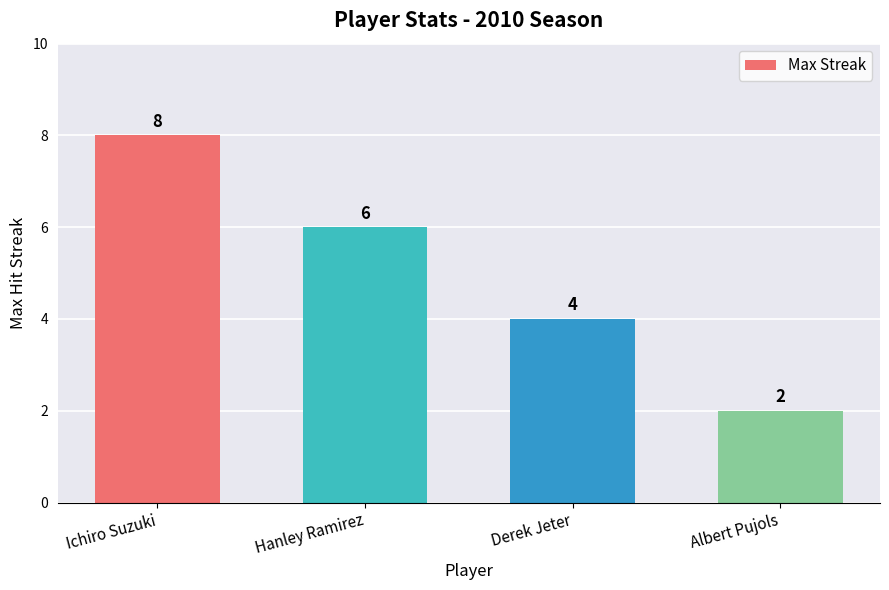

Count the number of categories in the chart.

4